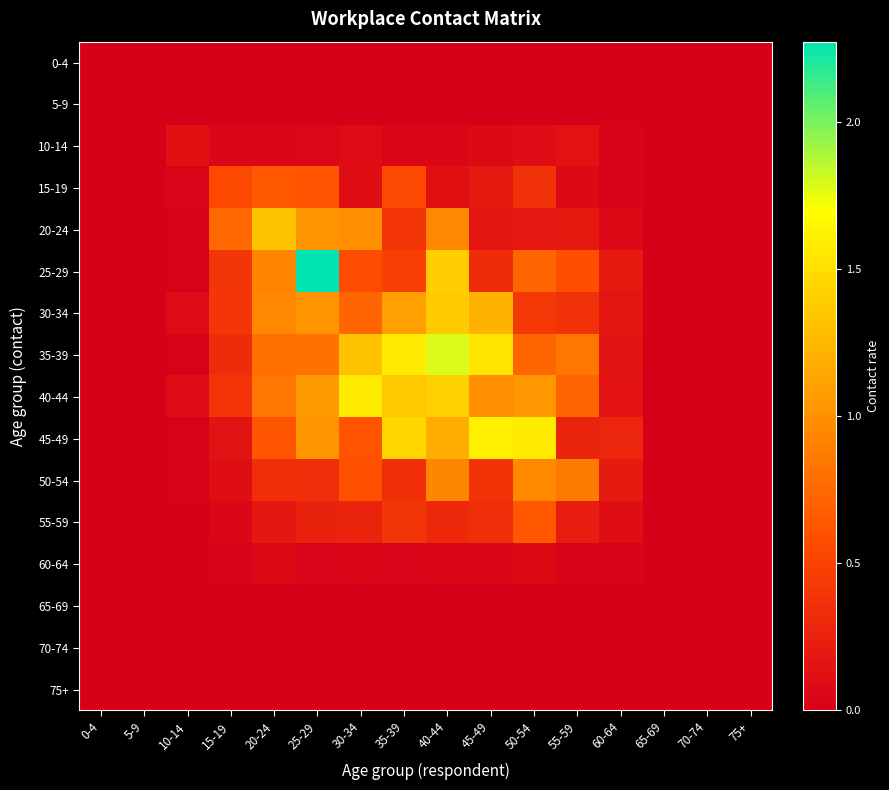

What is the maximum value shown in the chart?

2.3